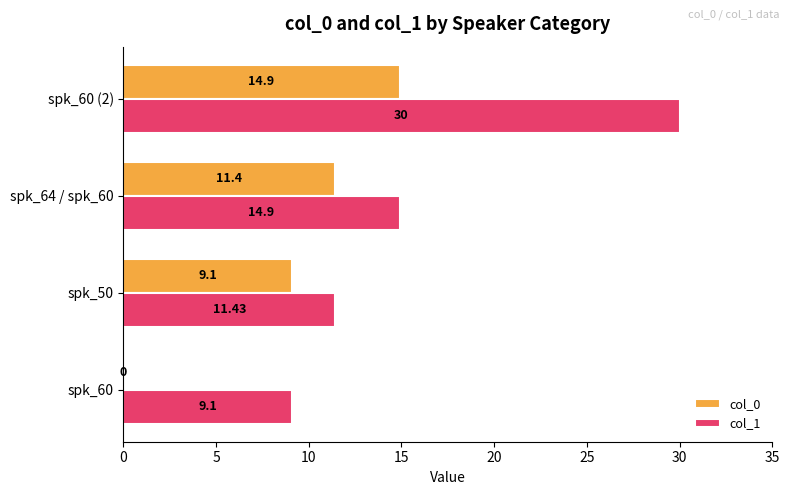

What is the sum of all col_1 values?

65.4